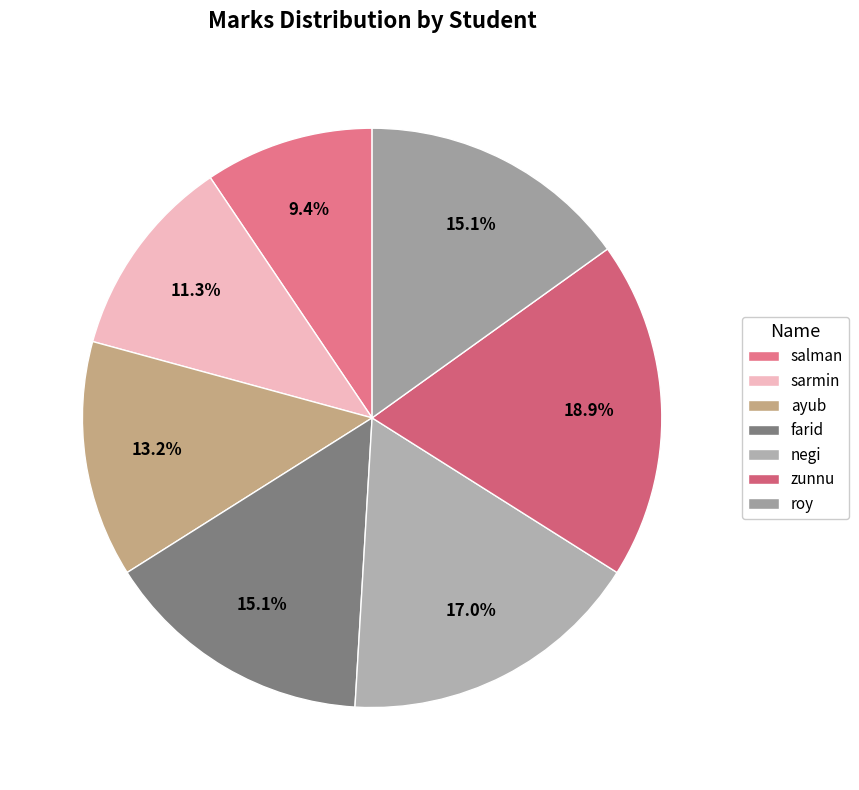

What is the change in value from ayub to negi?

+20